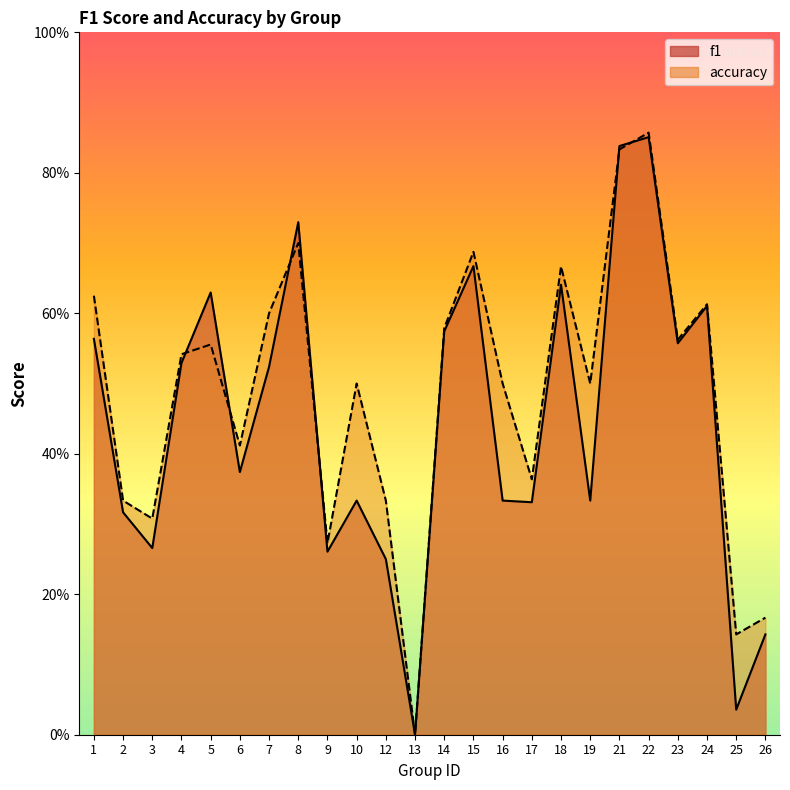

The value of f1 at 10 is 0.1. True or false?

False